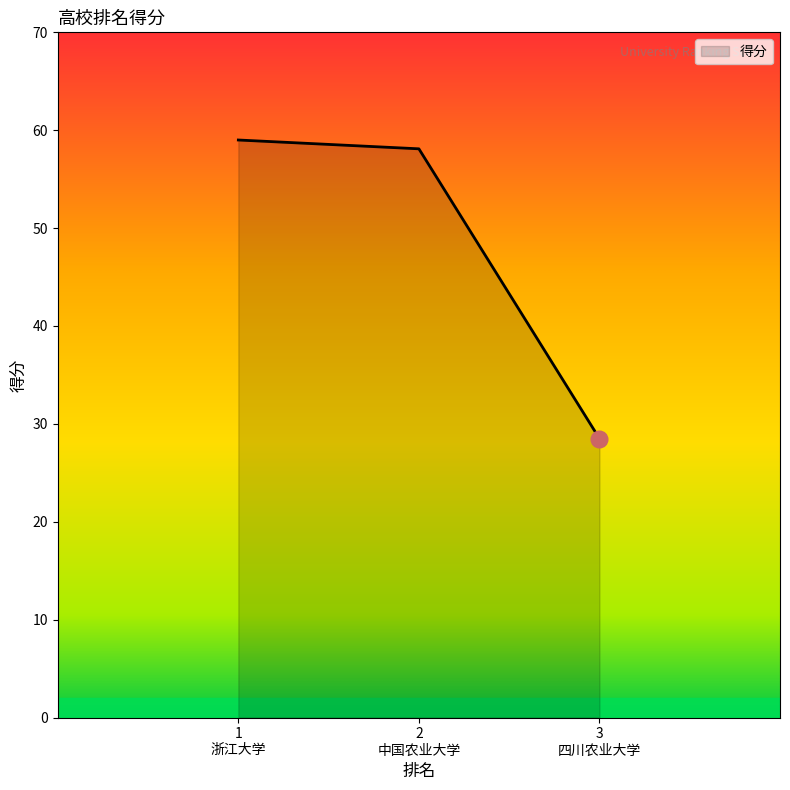

What is the sum of all values?

145.6